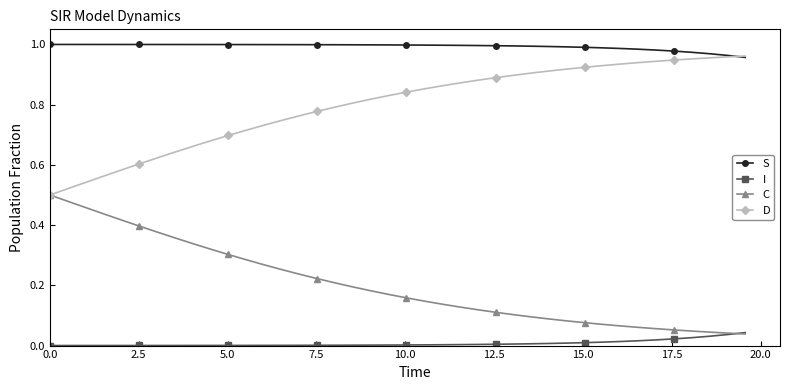

Does the chart have visible grid lines?

No